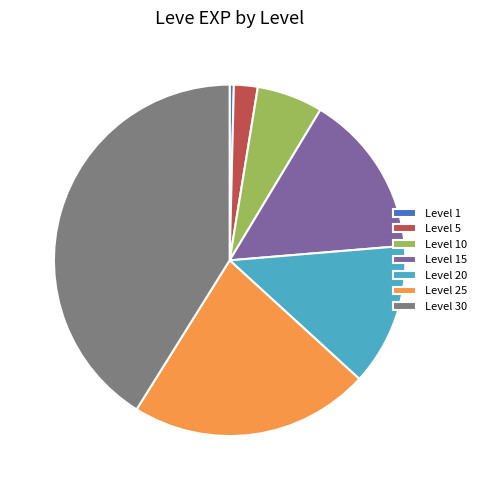

True or false: Level 15 accounts for 8% of the total.

False